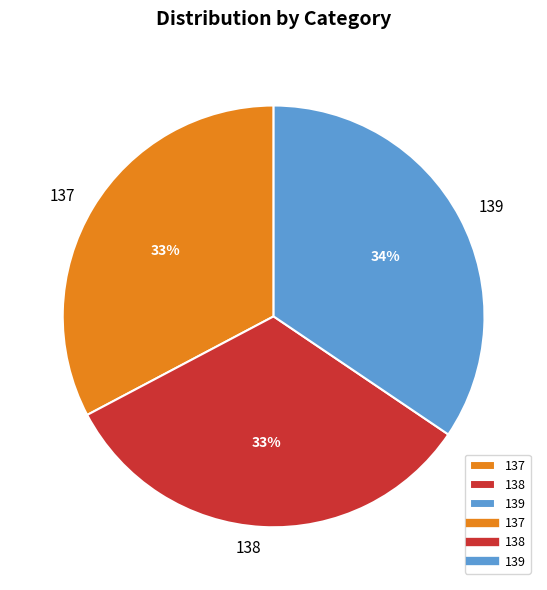

Is the sum of 139 and 137 greater than half?

Yes